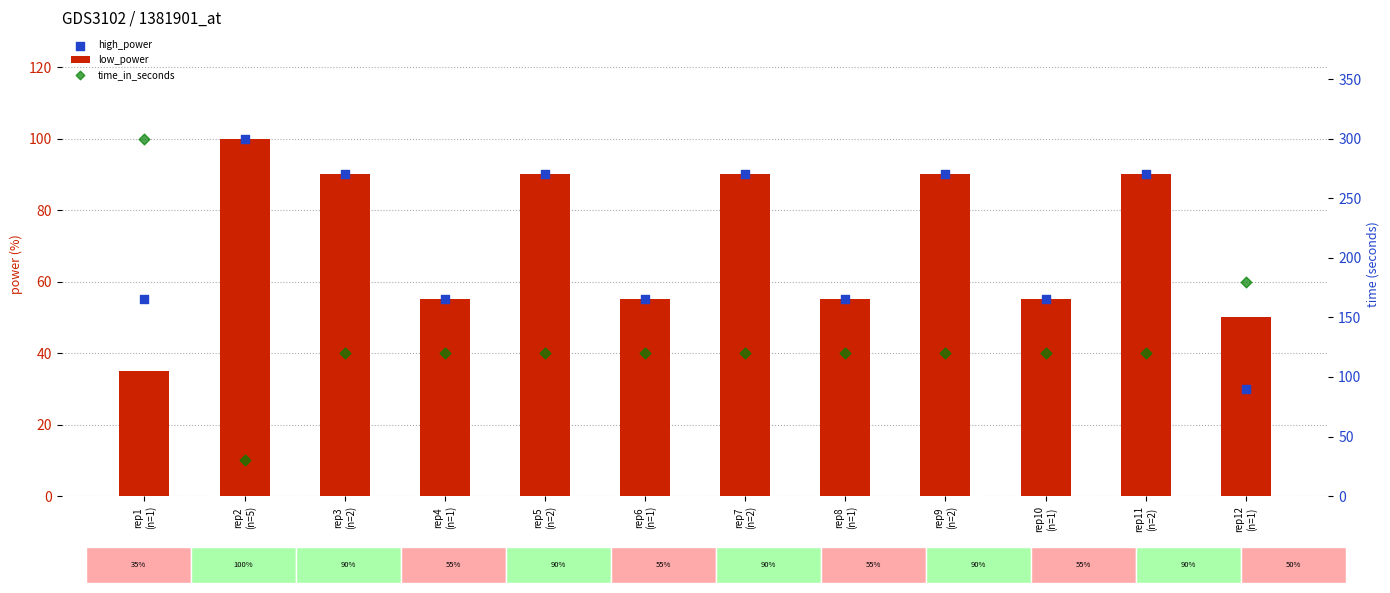

Which series reaches the minimum Y coordinate?

high_power